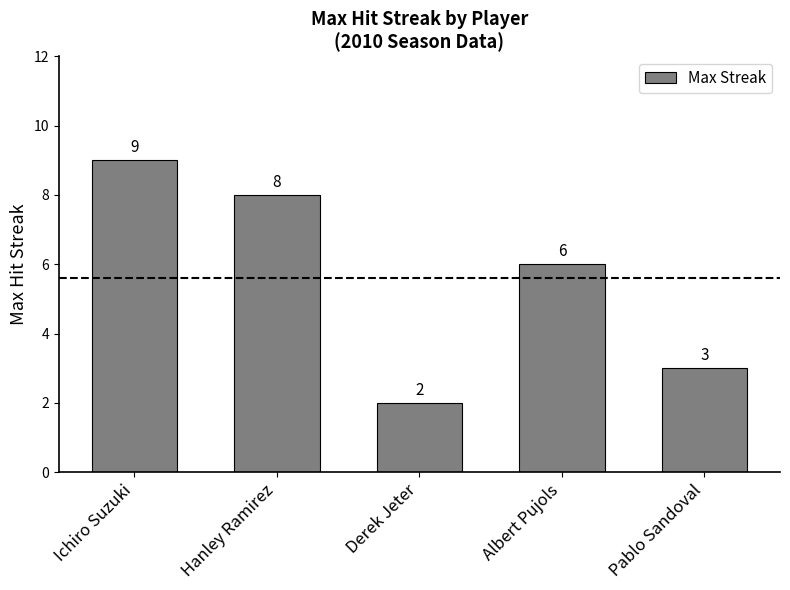

The value at Ichiro Suzuki is 6. True or false?

False